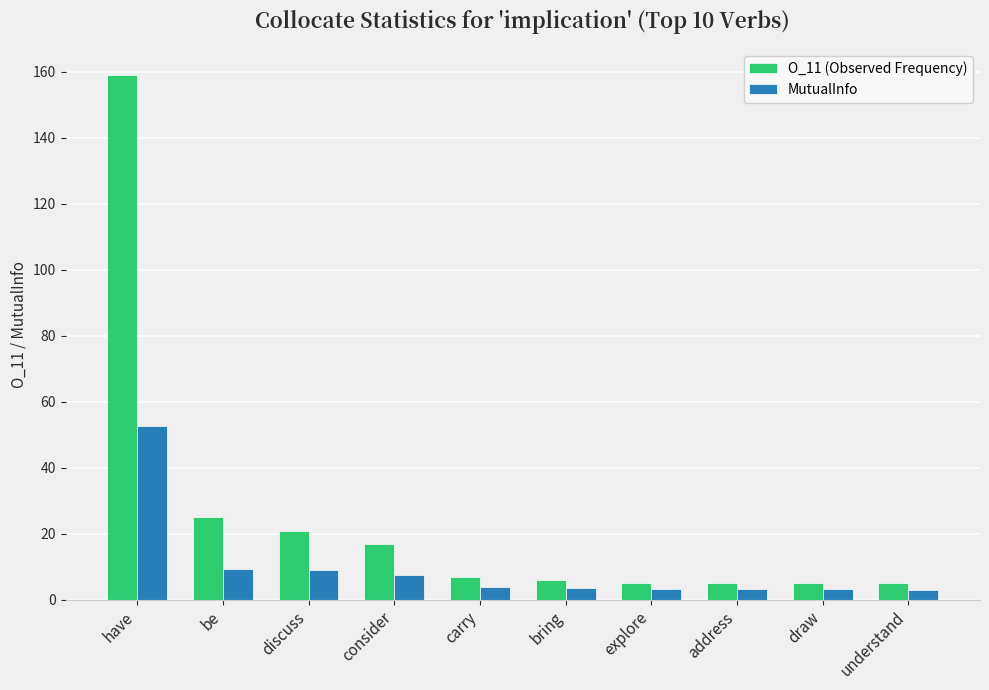

What is the label of the 1st bar from the right?

understand